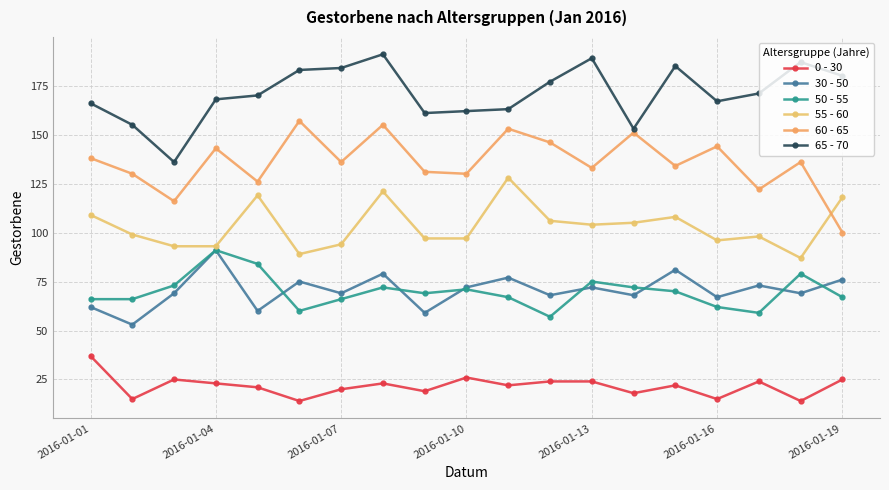

What is the smallest value displayed?

14